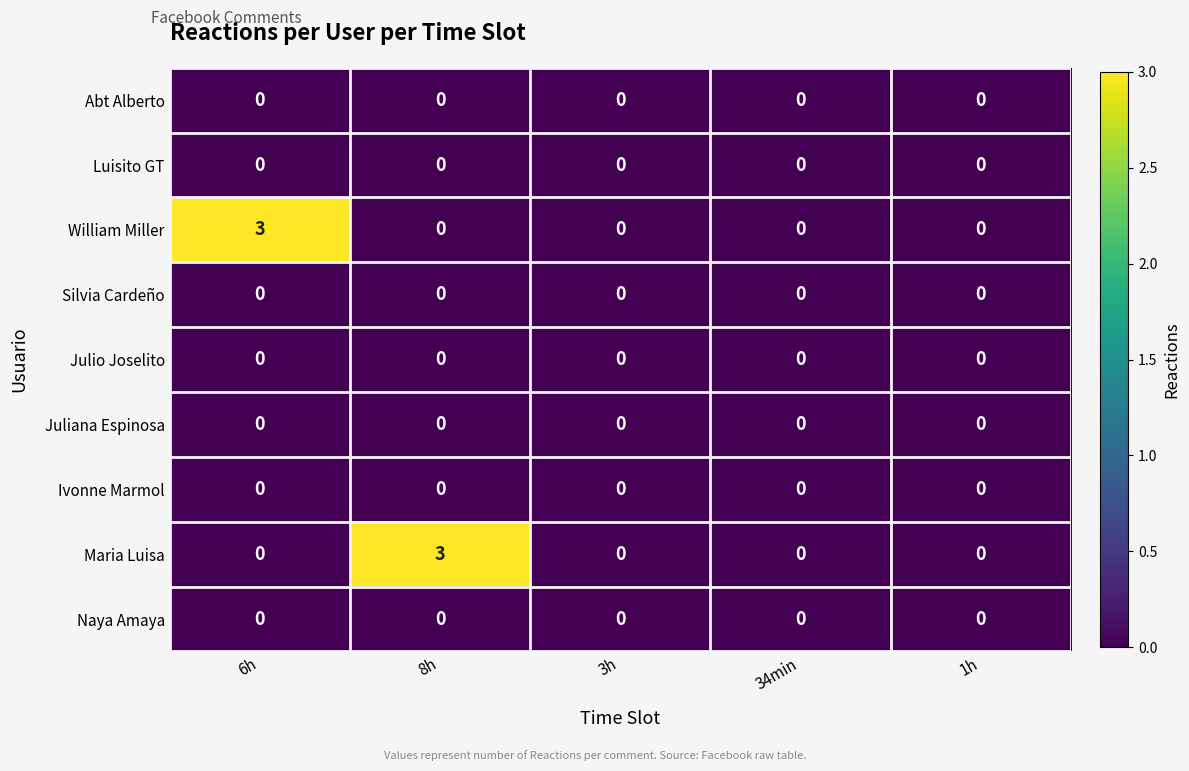

What is the maximum value shown in the chart?

3